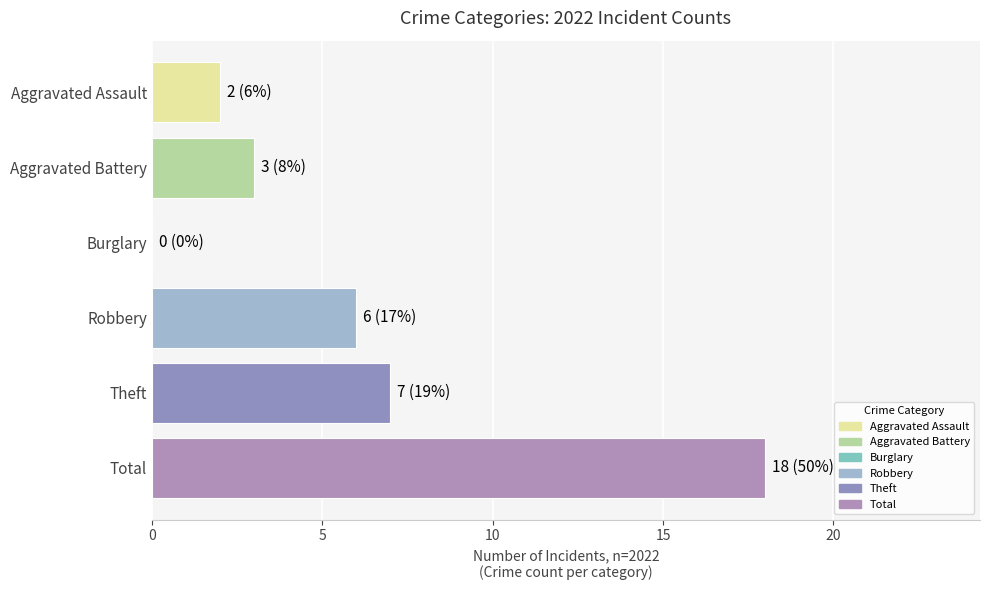

Reading top to bottom, what are all the values shown in this chart?

Aggravated Assault=2	Aggravated Battery=3	Burglary=0	Robbery=6	Theft=7	Total=18